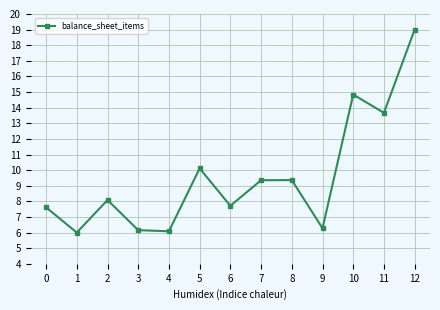

How many data points are less than 8?

6